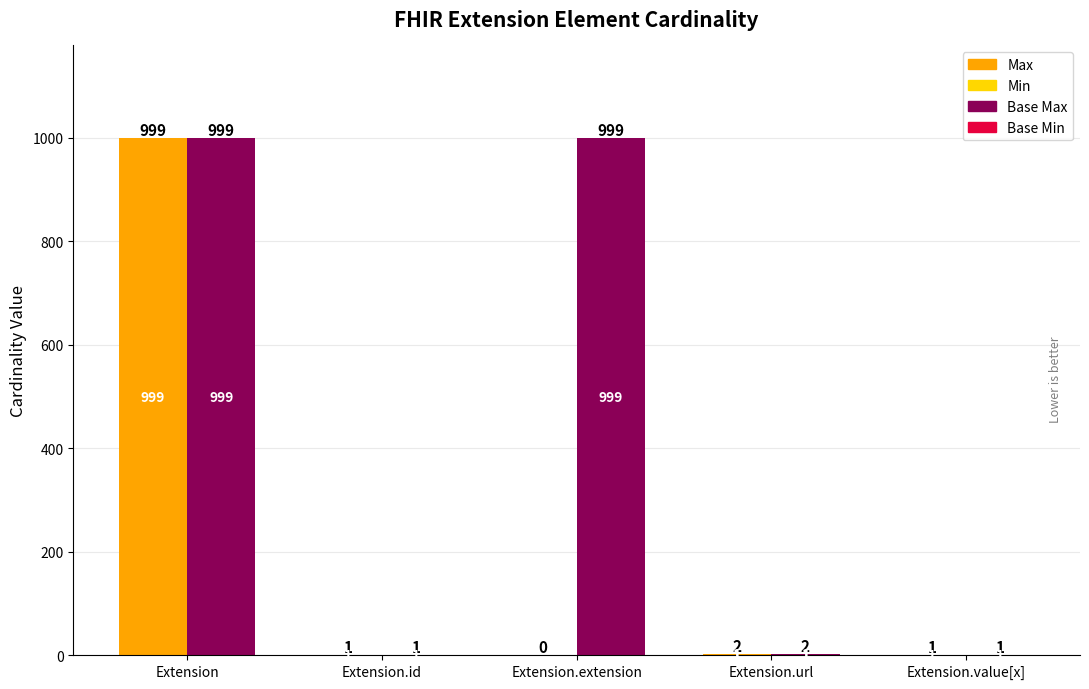

How many data points in Max are less than 1?

1